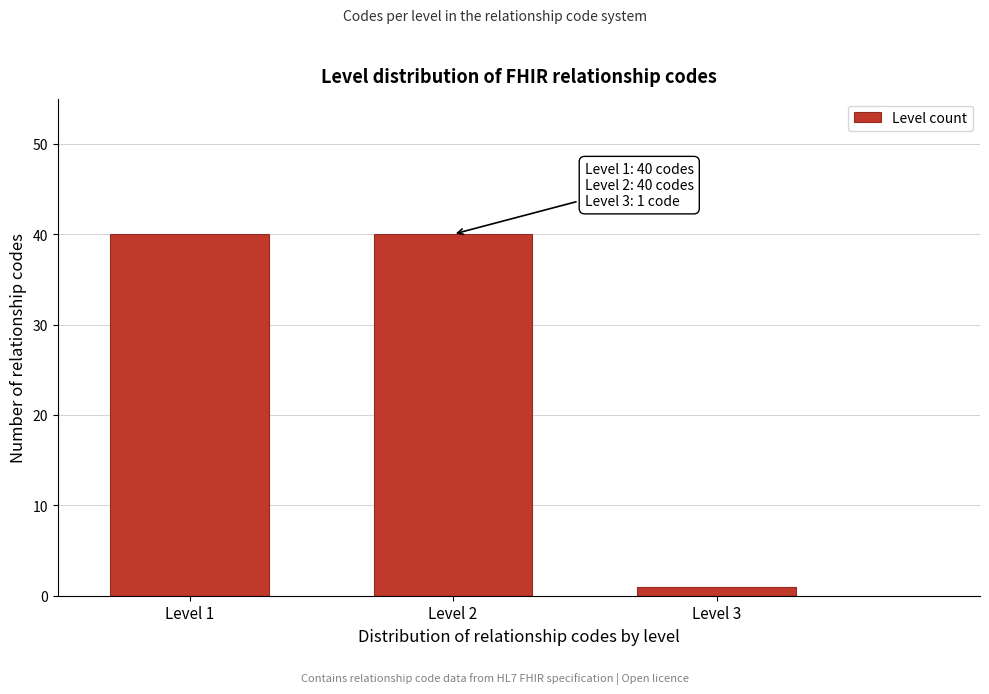

Reading left to right, extract all data points from this chart.

40	40	1